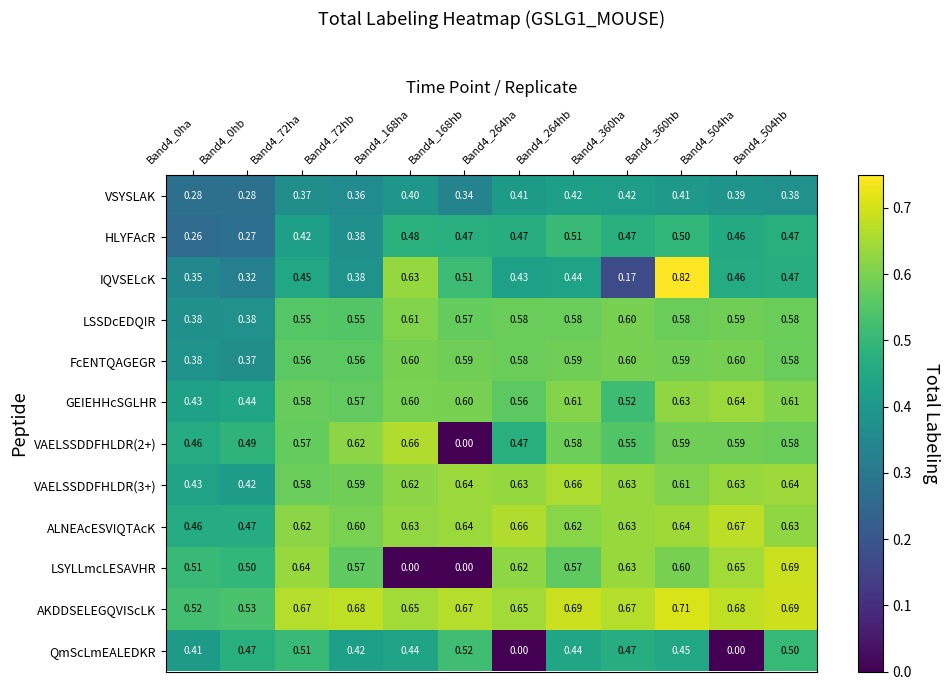

Which label corresponds to the largest value in the chart?

Band4_360hb